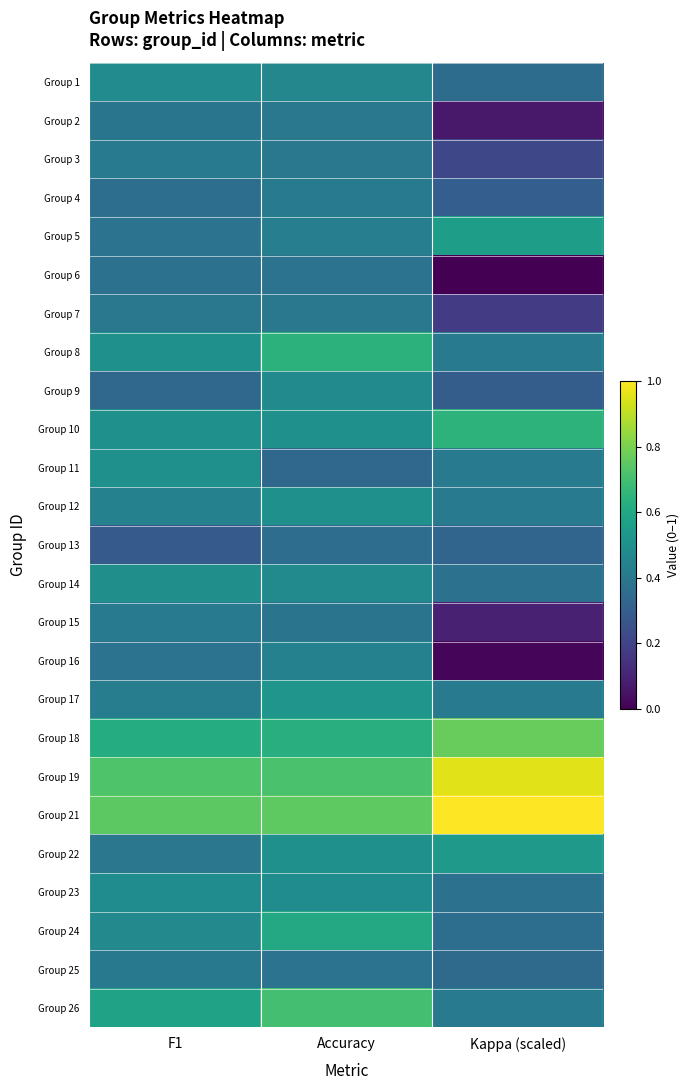

Reading left to right, extract all data points from this chart.

Group 1: F1=0.5	Accuracy=0.5	Kappa (scaled)=0.4
Group 2: F1=0.4	Accuracy=0.4	Kappa (scaled)=0.1
Group 3: F1=0.4	Accuracy=0.4	Kappa (scaled)=0.2
Group 4: F1=0.4	Accuracy=0.4	Kappa (scaled)=0.3
Group 5: F1=0.4	Accuracy=0.4	Kappa (scaled)=0.6
Group 6: F1=0.4	Accuracy=0.4	Kappa (scaled)=0.0
Group 7: F1=0.4	Accuracy=0.4	Kappa (scaled)=0.2
Group 8: F1=0.5	Accuracy=0.6	Kappa (scaled)=0.4
Group 9: F1=0.3	Accuracy=0.5	Kappa (scaled)=0.3
Group 10: F1=0.5	Accuracy=0.5	Kappa (scaled)=0.6
Group 11: F1=0.5	Accuracy=0.3	Kappa (scaled)=0.4
Group 12: F1=0.4	Accuracy=0.5	Kappa (scaled)=0.4
Group 13: F1=0.3	Accuracy=0.4	Kappa (scaled)=0.3
Group 14: F1=0.5	Accuracy=0.5	Kappa (scaled)=0.4
Group 15: F1=0.4	Accuracy=0.4	Kappa (scaled)=0.1
Group 16: F1=0.4	Accuracy=0.4	Kappa (scaled)=0.0
Group 17: F1=0.4	Accuracy=0.5	Kappa (scaled)=0.4
Group 18: F1=0.6	Accuracy=0.6	Kappa (scaled)=0.8
Group 19: F1=0.7	Accuracy=0.7	Kappa (scaled)=1.0
Group 21: F1=0.7	Accuracy=0.8	Kappa (scaled)=1.0
Group 22: F1=0.4	Accuracy=0.5	Kappa (scaled)=0.5
Group 23: F1=0.5	Accuracy=0.5	Kappa (scaled)=0.4
Group 24: F1=0.5	Accuracy=0.6	Kappa (scaled)=0.4
Group 25: F1=0.4	Accuracy=0.4	Kappa (scaled)=0.3
Group 26: F1=0.6	Accuracy=0.7	Kappa (scaled)=0.4